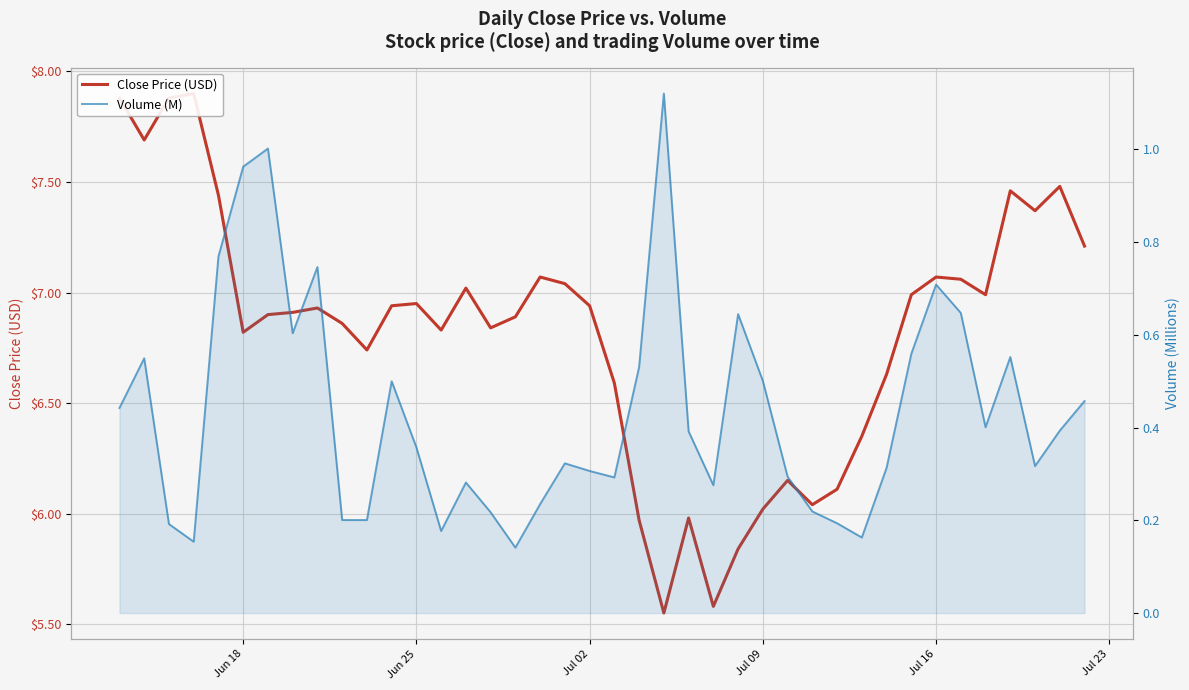

How many values in the Close Price (USD) series exceed 6?

35